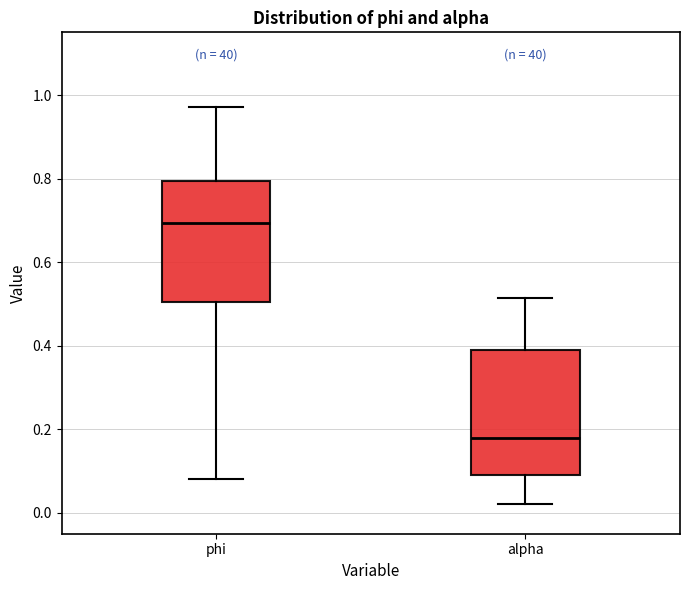

Which box's median line is the highest?

phi